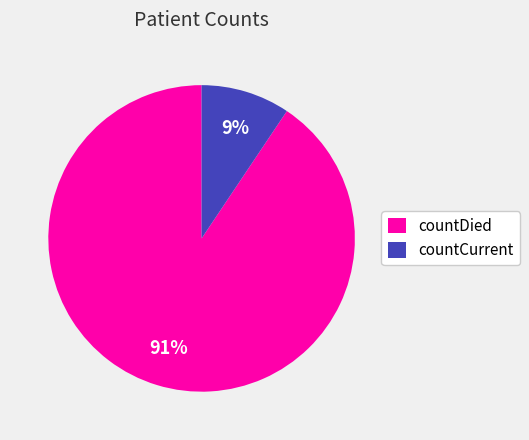

Is the sum of countDied and countCurrent greater than half?

Yes